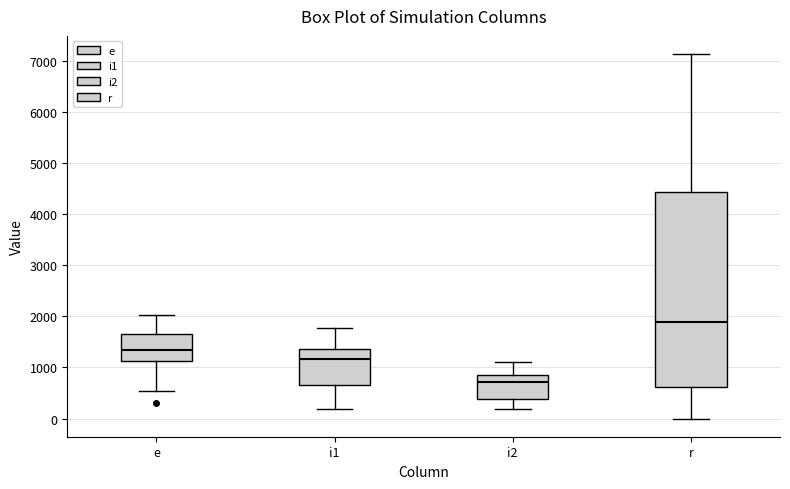

Comparing the boxes themselves (not the whiskers), which one is the tallest?

r